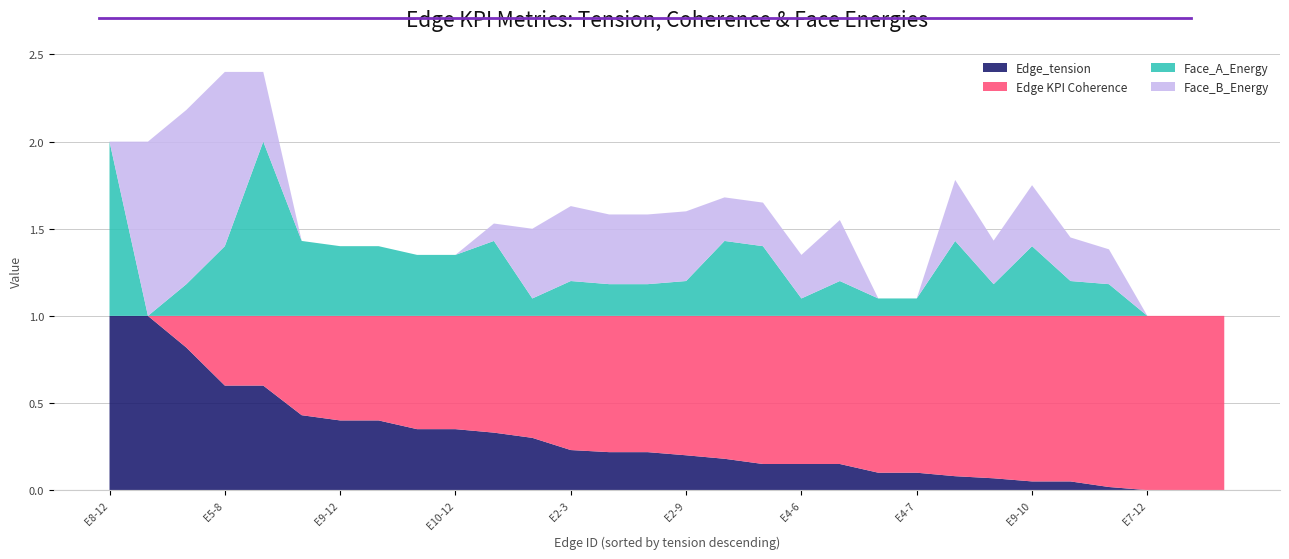

Reading right to left, what are all the values shown in this chart?

Edge_tension: 0.0	0.0	0.0	0.0	0.1	0.1	0.1	0.1	0.1	0.1	0.1	0.1	0.1	0.2	0.2	0.2	0.2	0.2	0.3	0.3	0.3	0.3	0.4	0.4	0.4	0.6	0.6	0.8	1.0	1.0
Edge KPI Coherence: 1.0	1.0	1.0	1.0	0.9	0.9	0.9	0.9	0.9	0.9	0.8	0.8	0.8	0.8	0.8	0.8	0.8	0.8	0.7	0.7	0.7	0.7	0.6	0.6	0.6	0.4	0.4	0.2	0.0	0.0
Face_A_Energy: 0.0	0.0	0.0	0.2	0.2	0.4	0.2	0.4	0.1	0.1	0.2	0.1	0.4	0.4	0.2	0.2	0.2	0.2	0.1	0.4	0.3	0.3	0.4	0.4	0.4	1.0	0.4	0.2	0.0	1.0
Face_B_Energy: 0.0	0.0	0.0	0.2	0.2	0.3	0.2	0.3	0.0	0.0	0.3	0.2	0.2	0.2	0.4	0.4	0.4	0.4	0.4	0.1	0.0	0.0	0.0	0.0	0.0	0.4	1.0	1.0	1.0	0.0